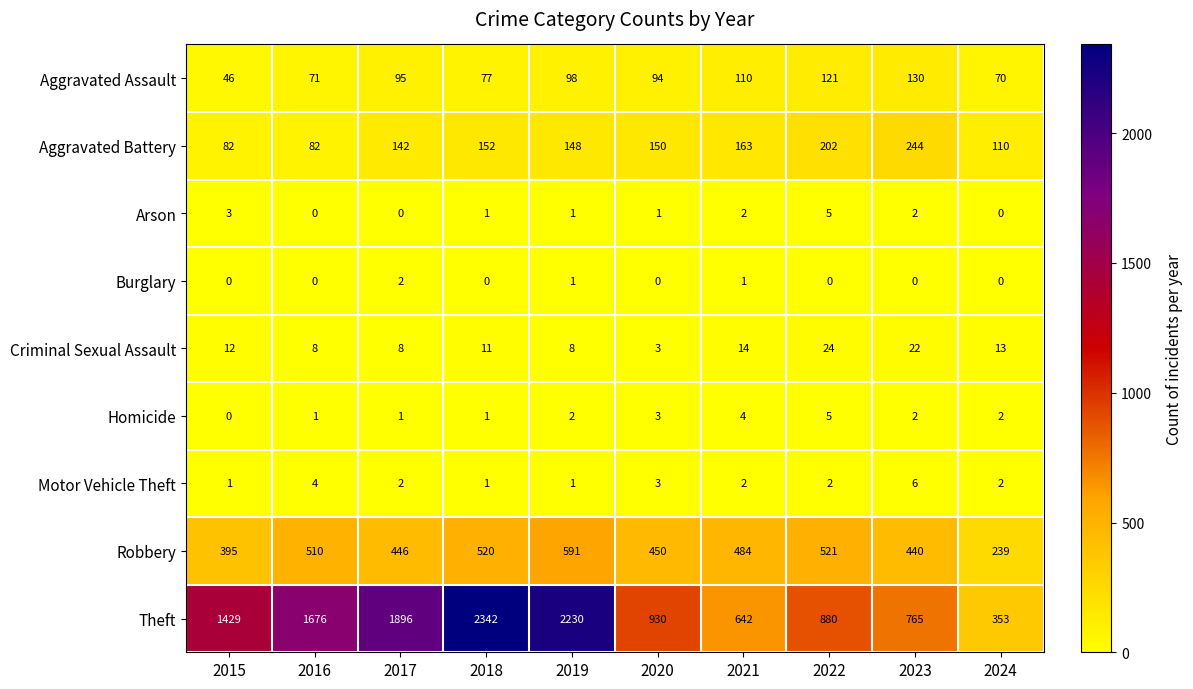

Which series has the largest range (max minus min)?

Theft